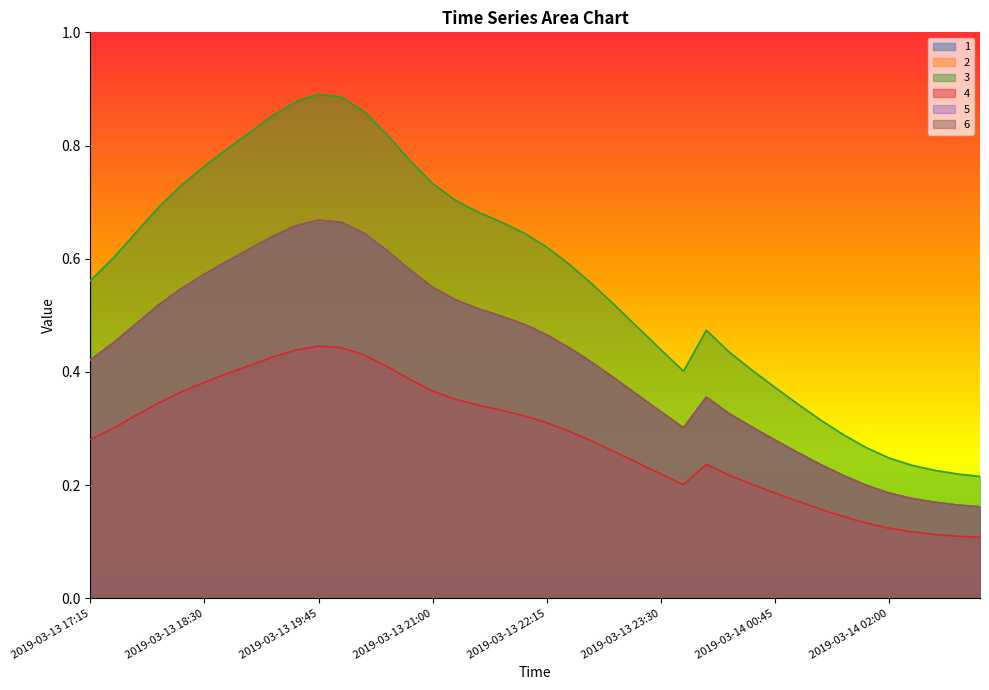

What is the sum of the 3 values at 2019-03-13 22:45 and 2019-03-13 20:00?

1.4